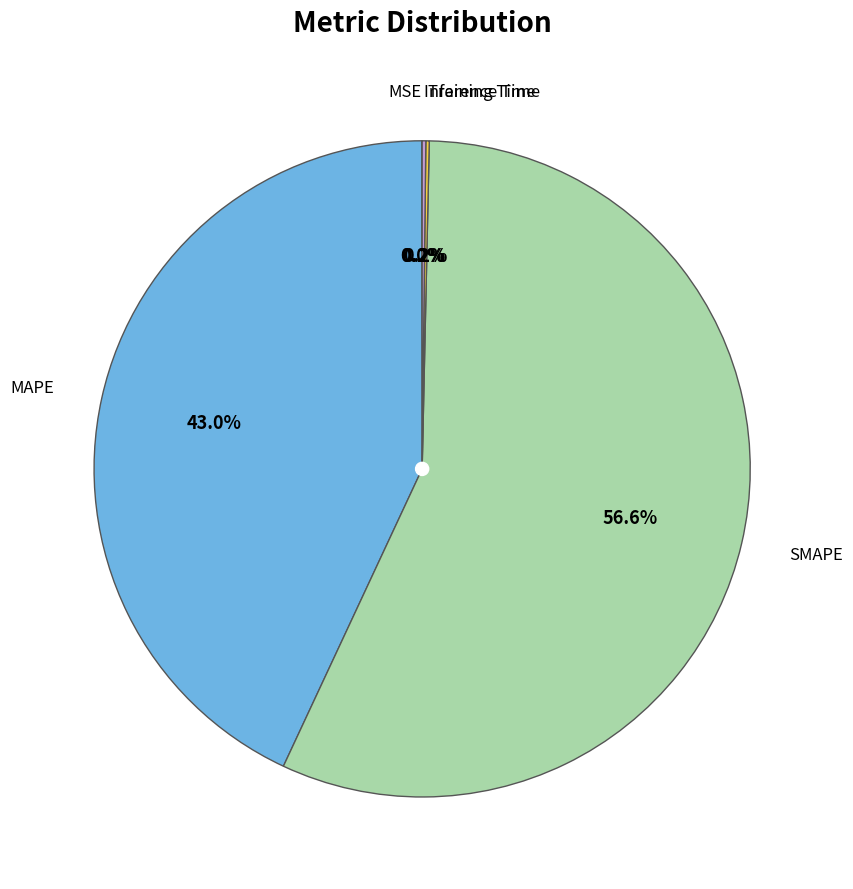

Is there a majority slice in this chart?

Yes